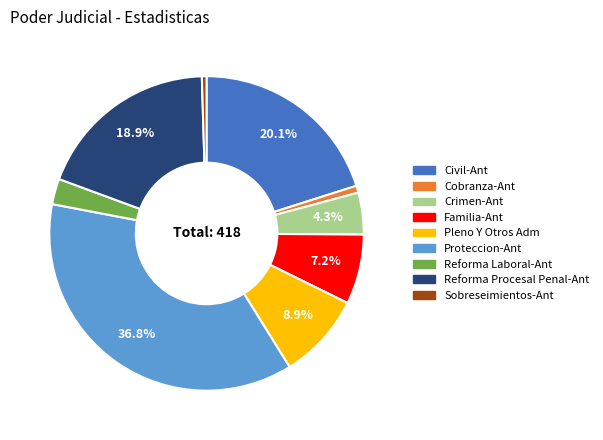

To the nearest percent, what is the average slice percentage?

11%